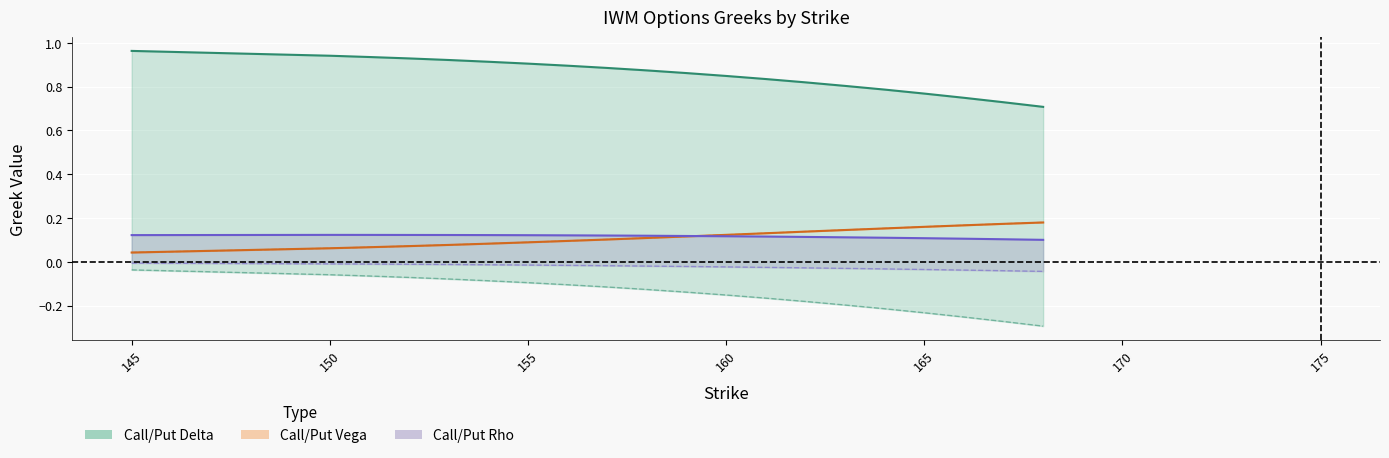

True or false: Put Rho and Call Delta cross at least once.

False